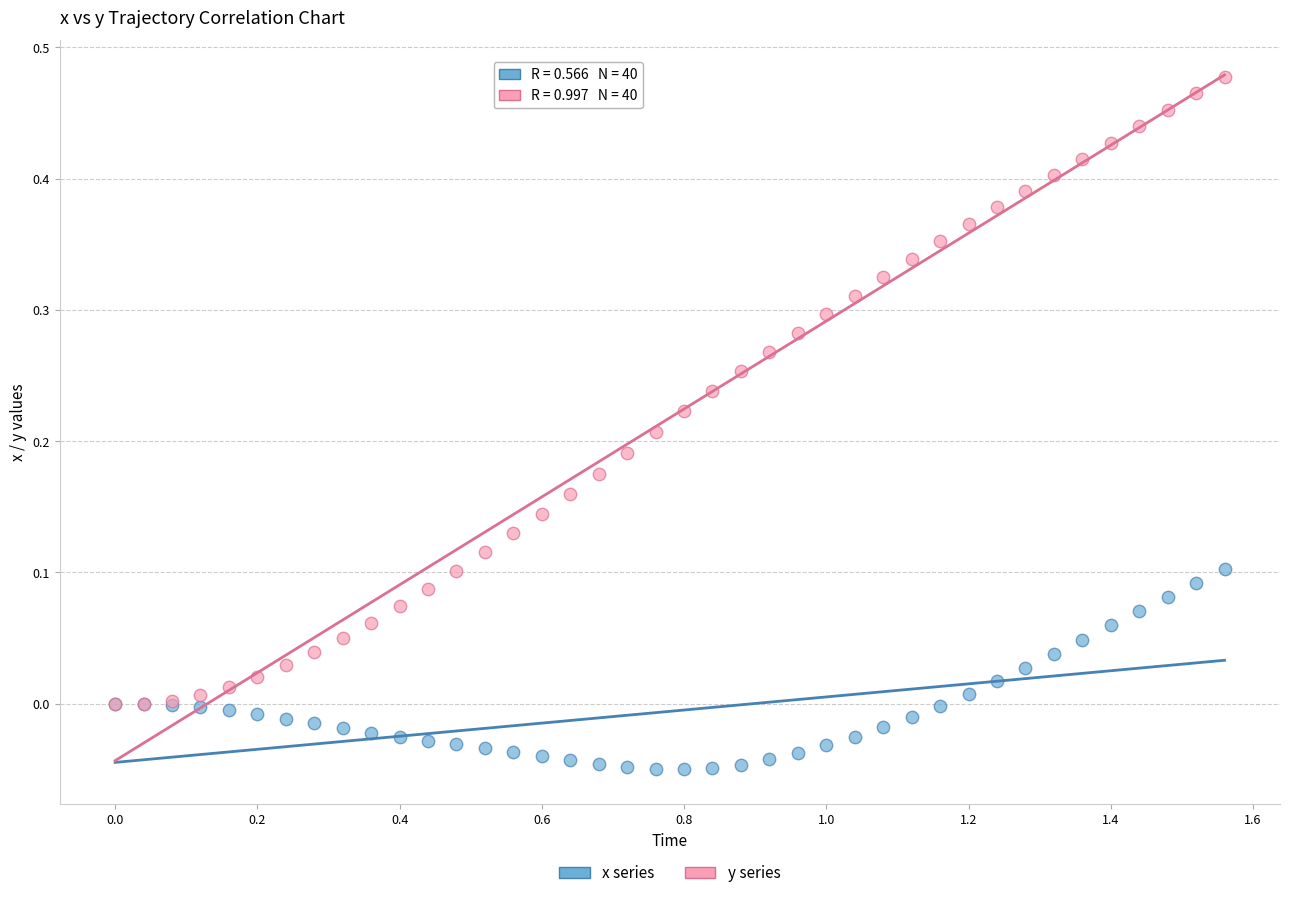

What are all the series names shown in the legend?

x series, y series